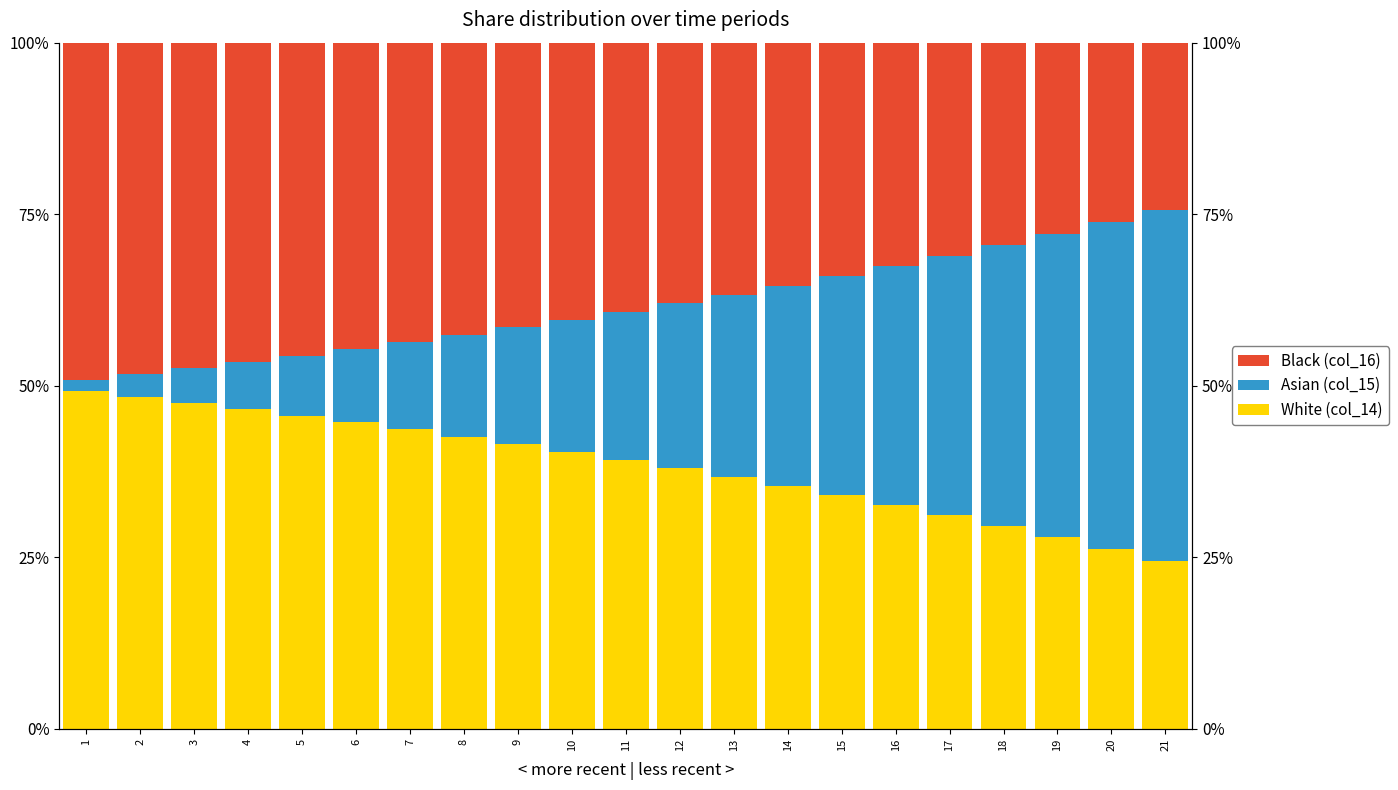

How many groups of bars are there?

21